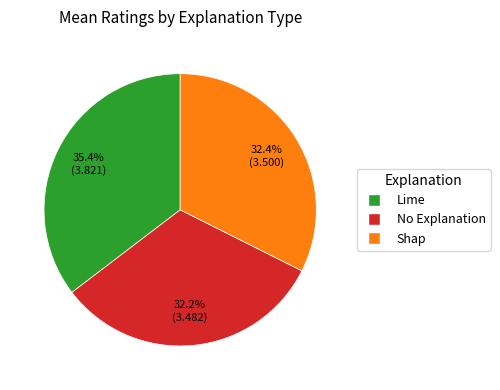

How many slices are in this pie chart?

3